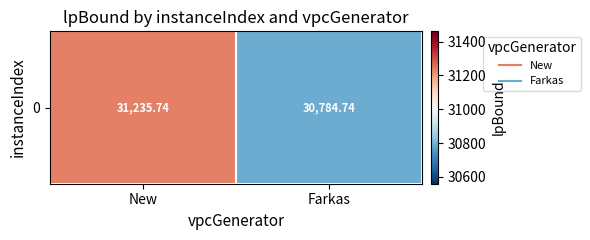

Where is the data nearest to the value 31010?

Farkas